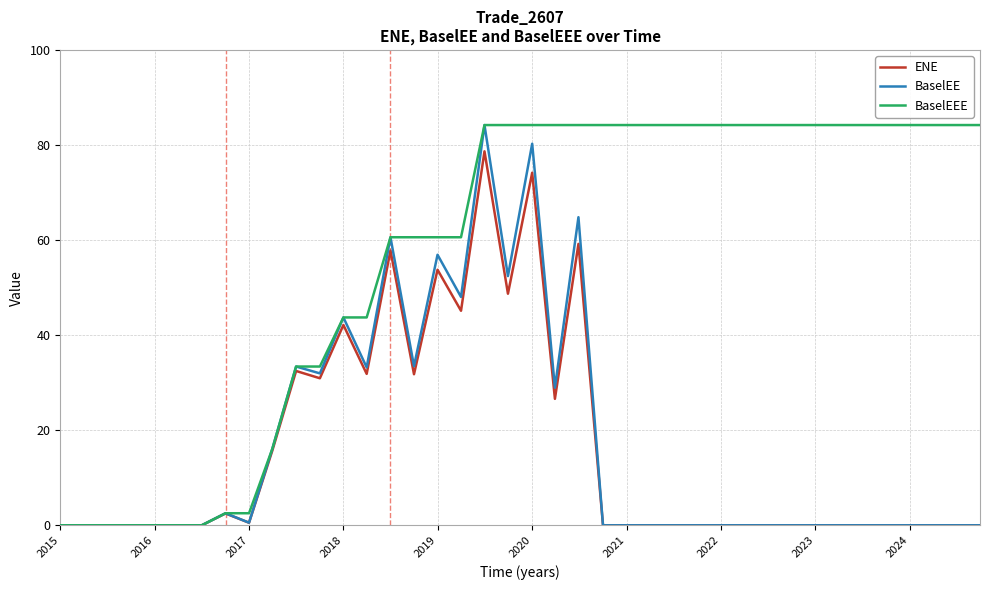

What is the greatest value displayed?

84.2